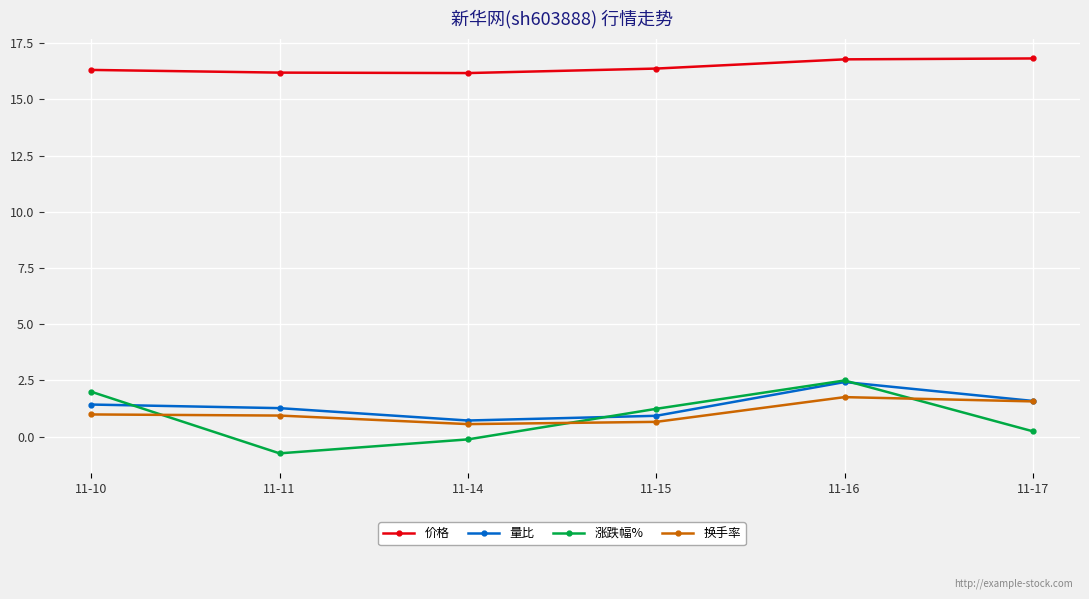

True or false: 换手率 and 价格 cross at least once.

False